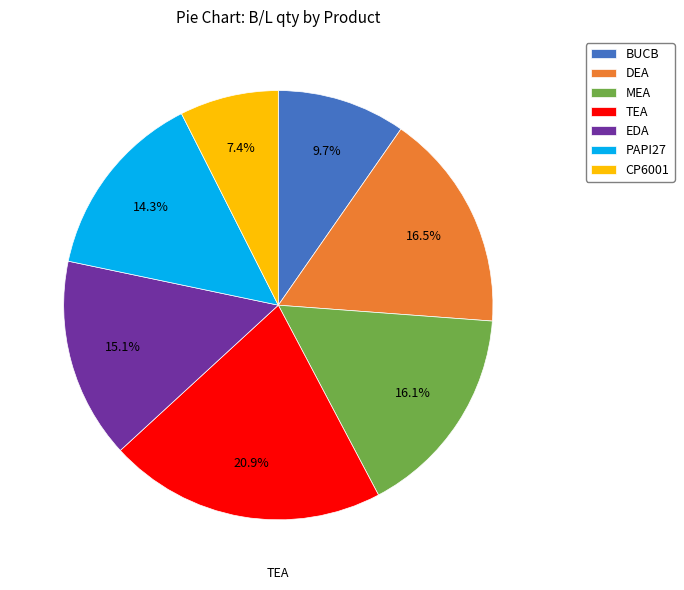

How much of the chart is everything except DEA?

83.5%